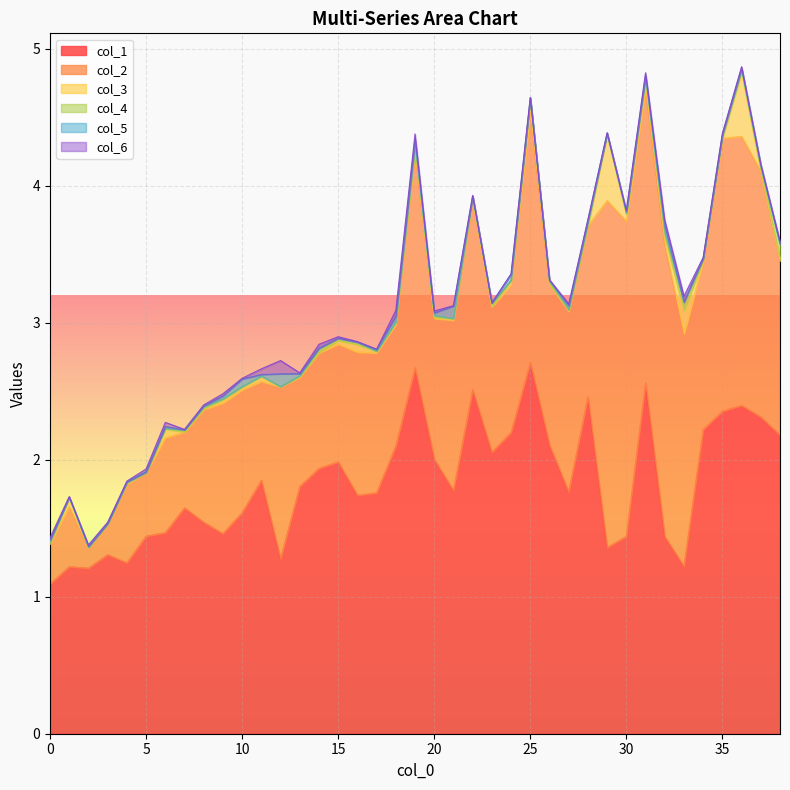

What are all the series names shown in the legend?

col_1, col_2, col_3, col_4, col_5, col_6